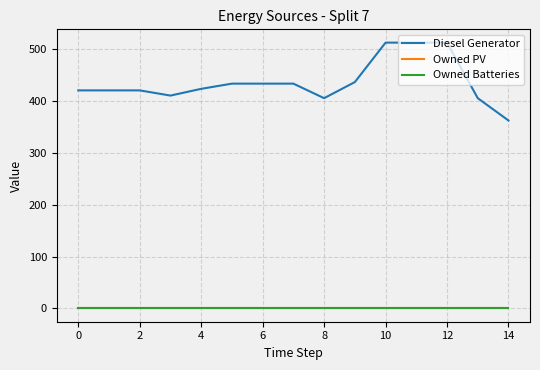

How many data points in Diesel Generator are above 423?

7